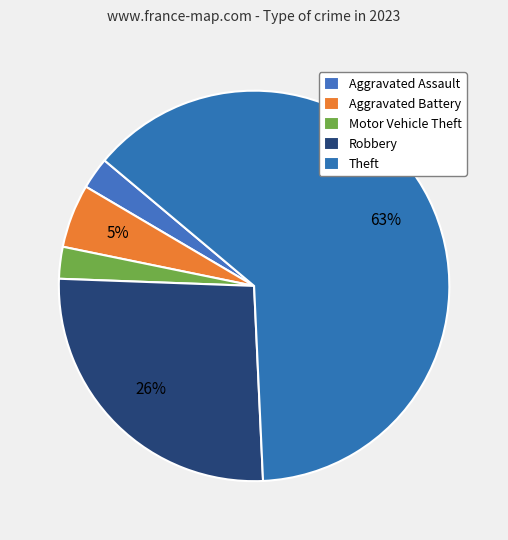

How many slices are in this pie chart?

5